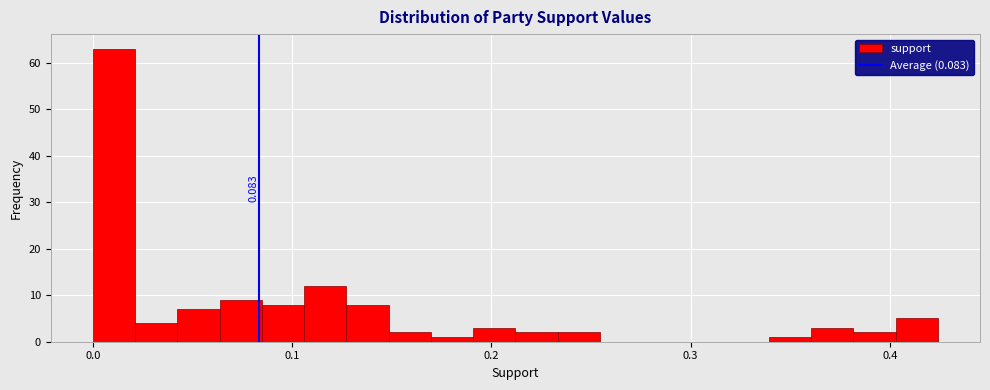

Around what value on the x-axis is the tallest bar? Give the approximate position of its centre, as read against the axis.

0.01